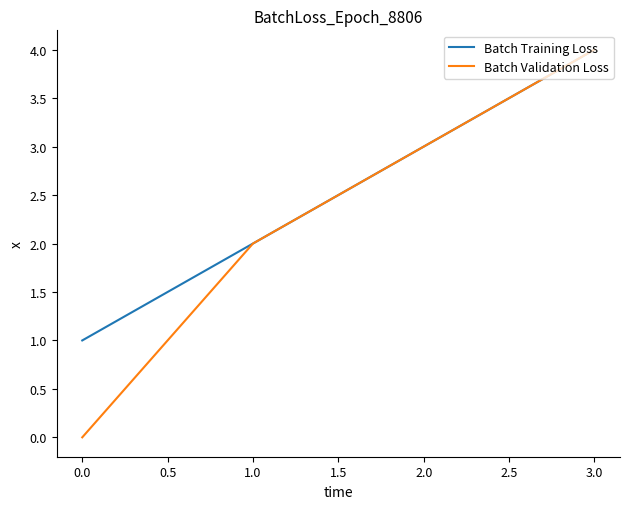

Is the value of Batch Training Loss at 0.0 greater than the value of Batch Validation Loss at 0.0?

Yes